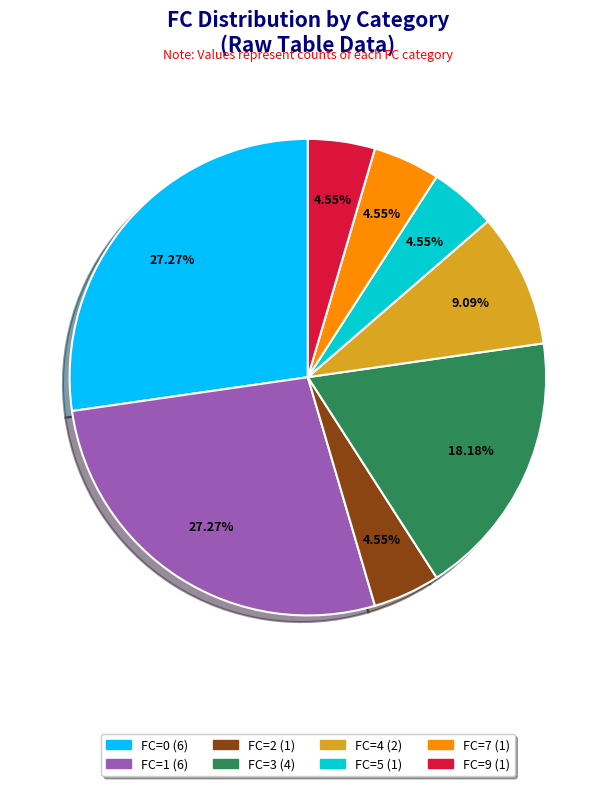

Is it true that FC=1 is 27% of the pie?

True